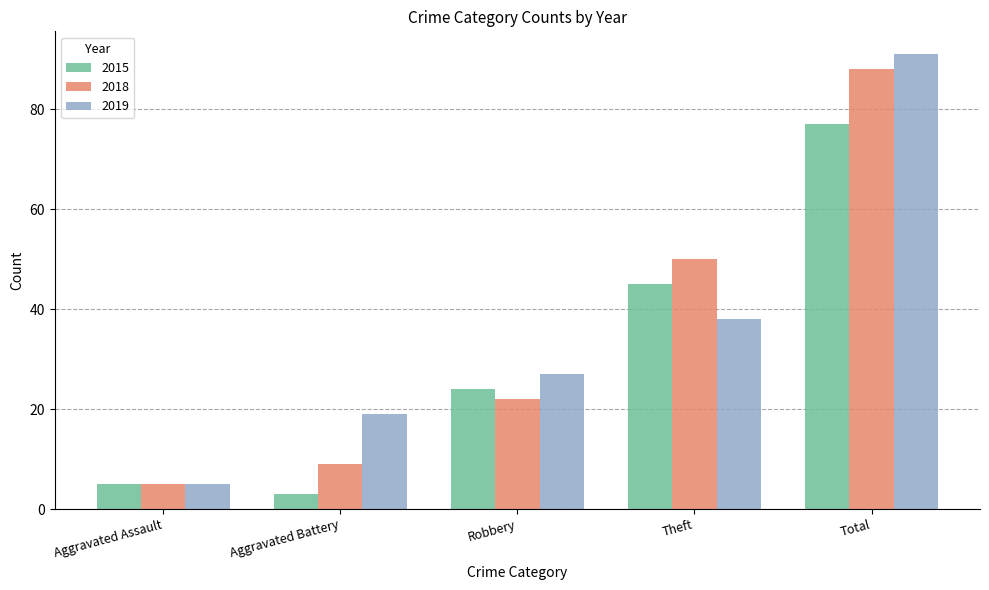

What are all the series names shown in the legend?

2015, 2018, 2019